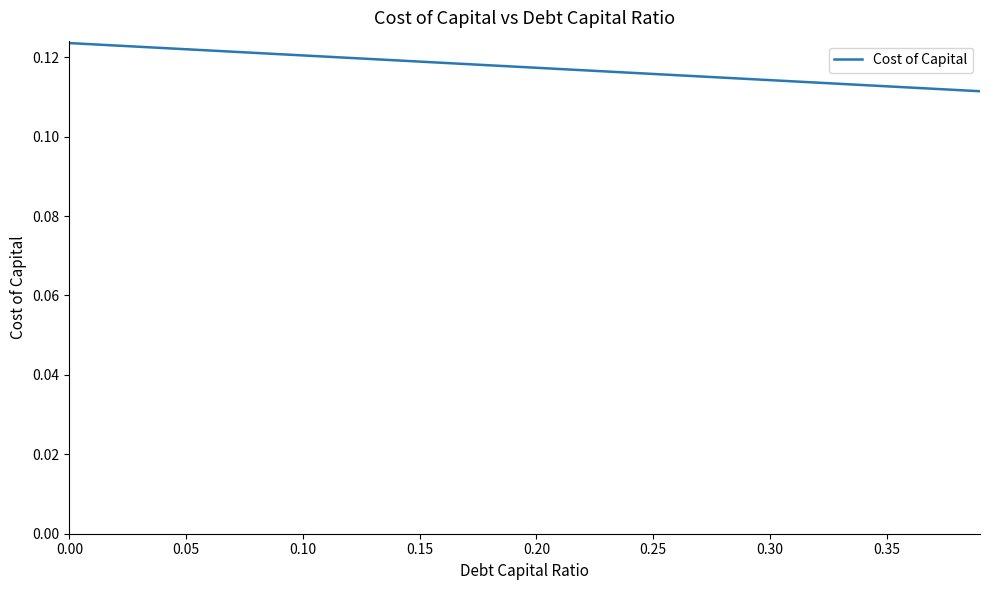

Is this an area chart (filled region under the line)?

No